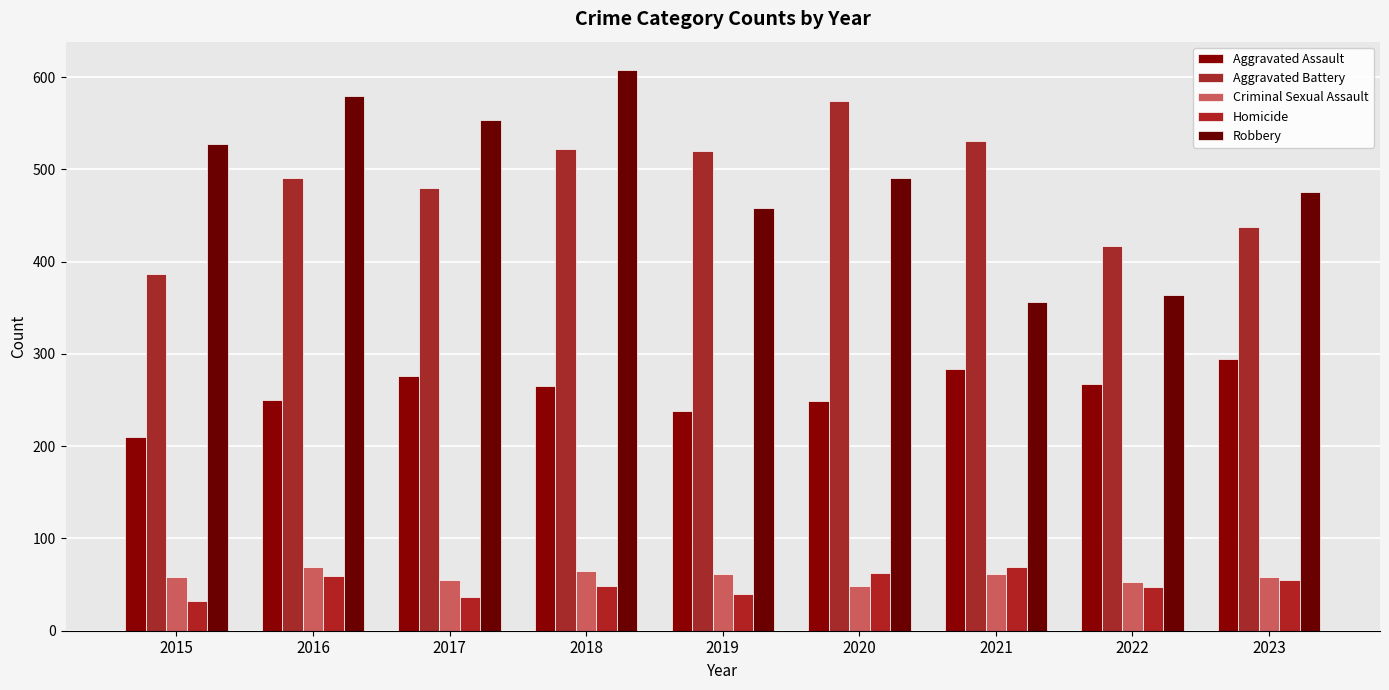

At which label does Aggravated Battery first exceed 491?

2018